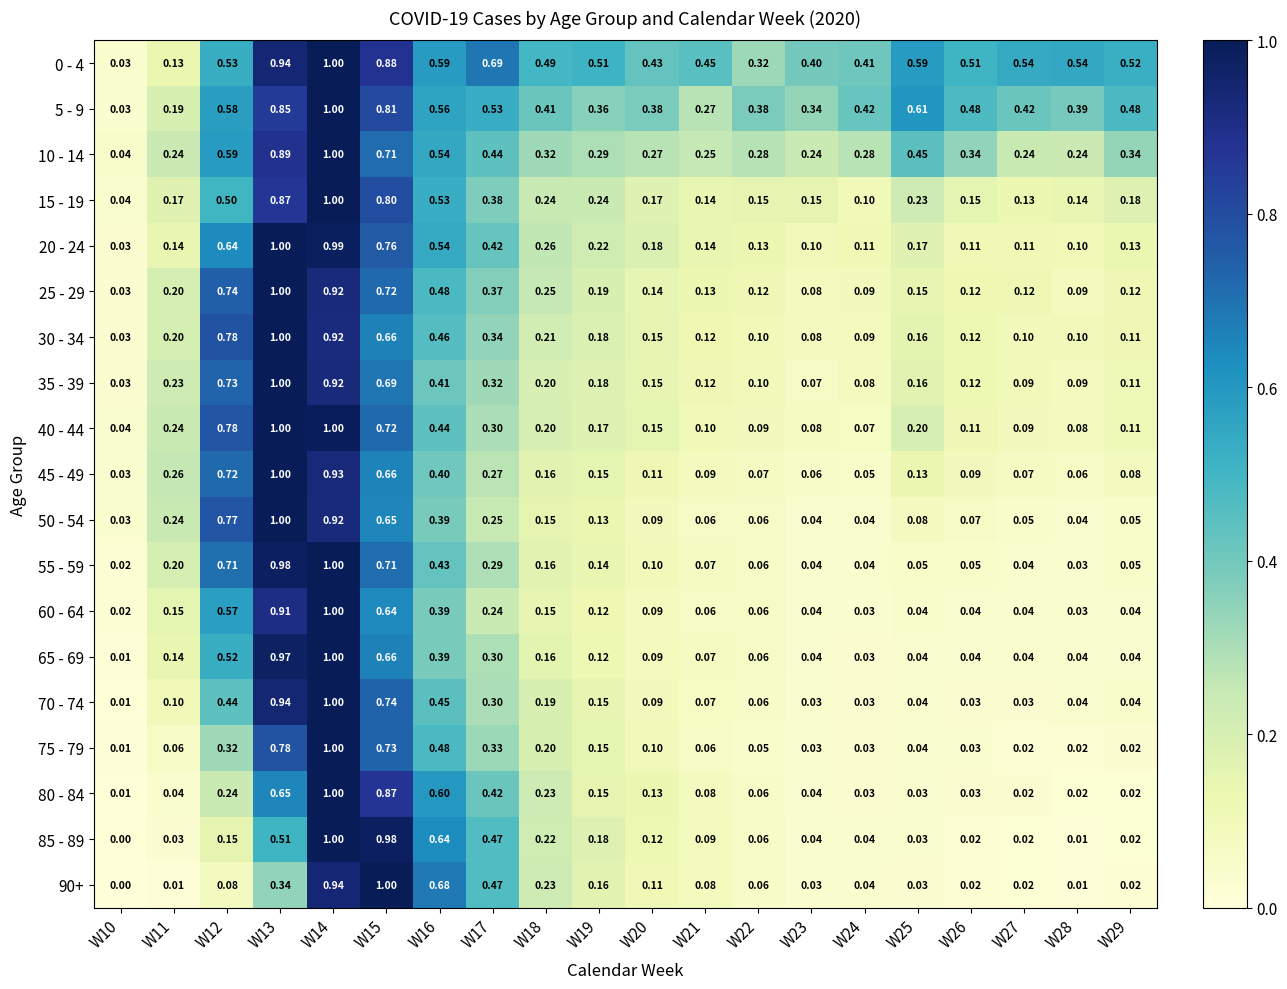

Is the value of 55 - 59 at W13 greater than the value of 80 - 84 at W13?

Yes